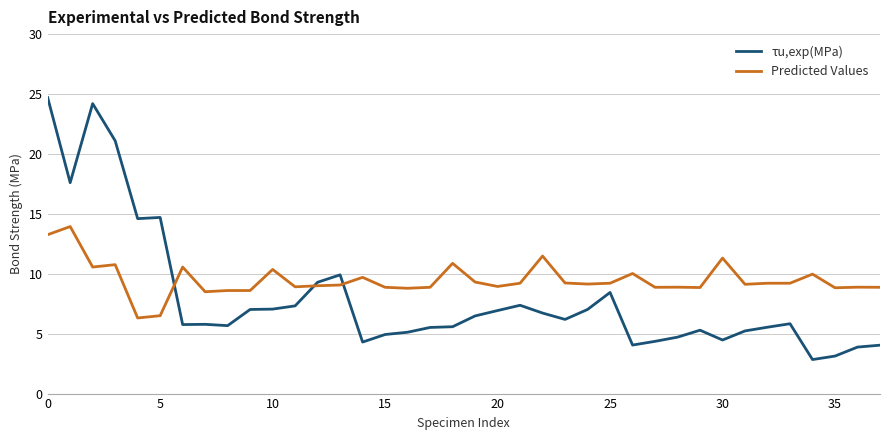

What is the minimum value shown in the chart?

2.8